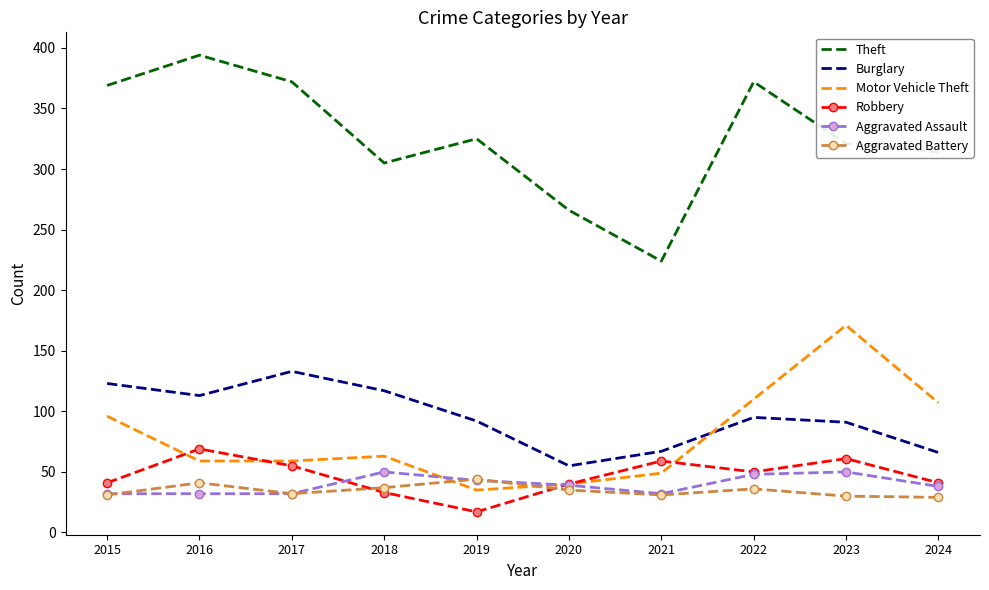

List the series in order of their peak value, lowest first.

Aggravated Battery, Aggravated Assault, Robbery, Burglary, Motor Vehicle Theft, Theft